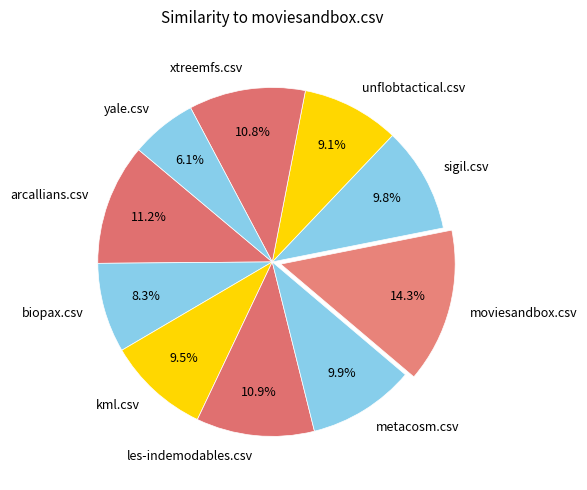

To the nearest percent, what portion does biopax.csv represent?

8%